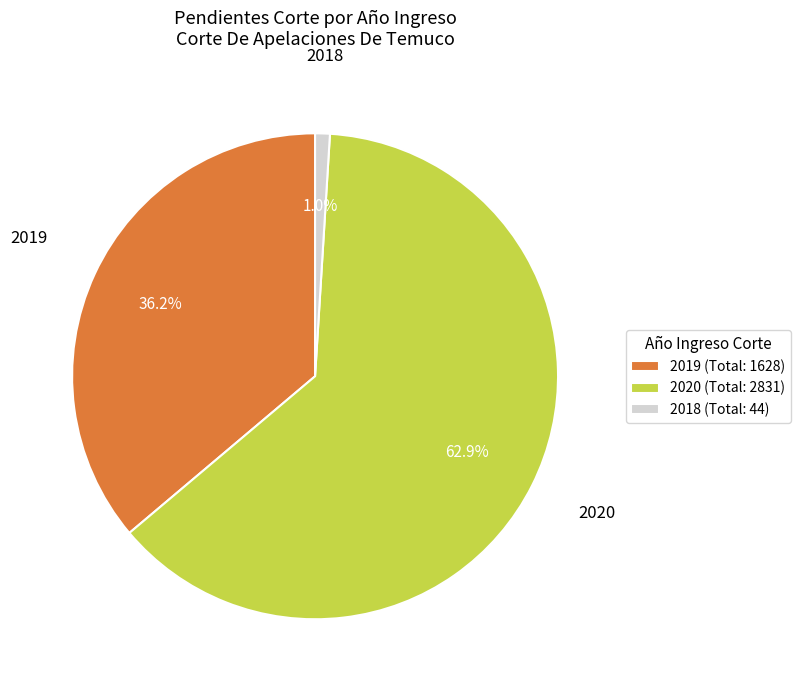

Count the number of slices in the pie.

3